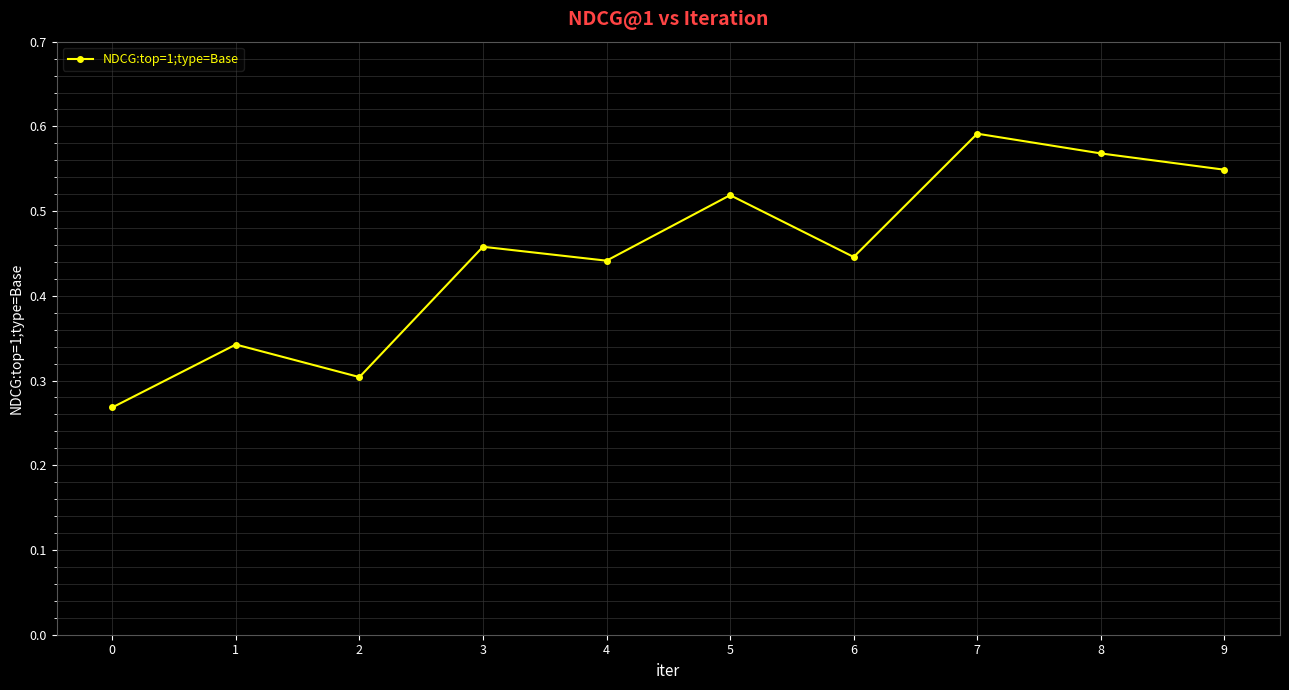

Which label corresponds to the largest value in the chart?

7